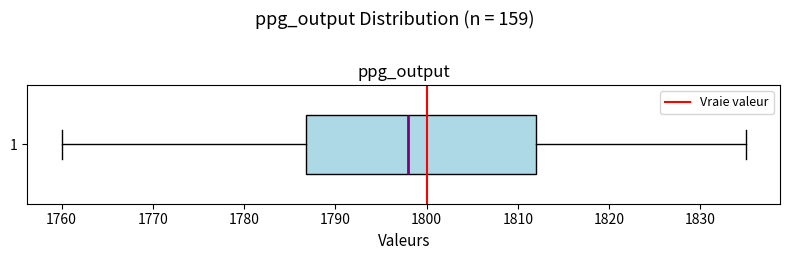

Where does the left whisker of the box at y = 1 end on the x-axis? The values are not printed on the chart, so give them approximately, as read against the axis.

1760